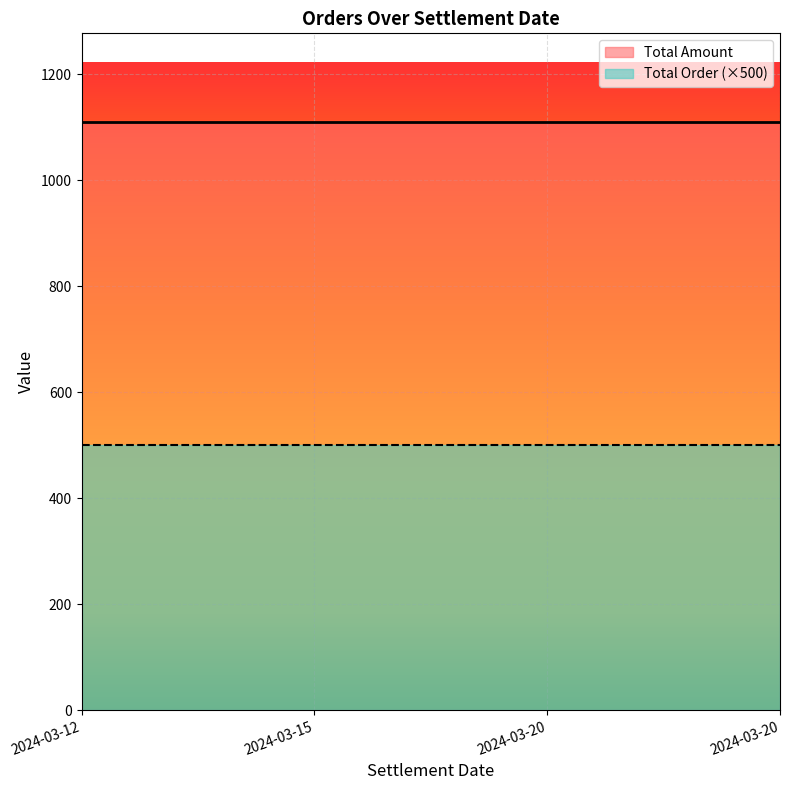

How many lines are shown in the chart?

2